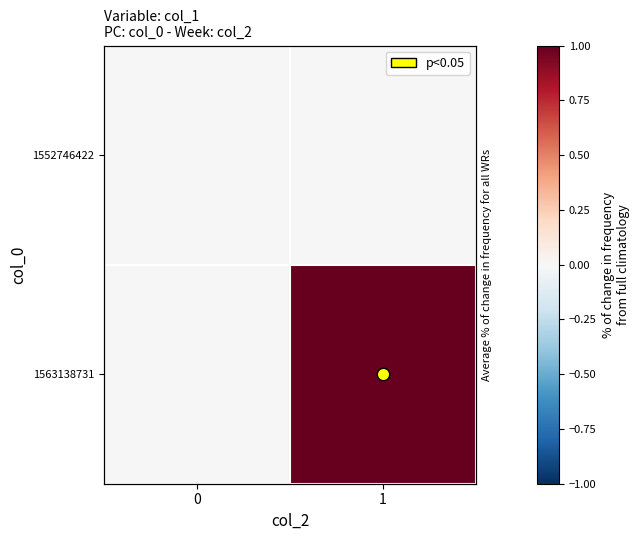

Which series has the largest total across all categories?

1563138731